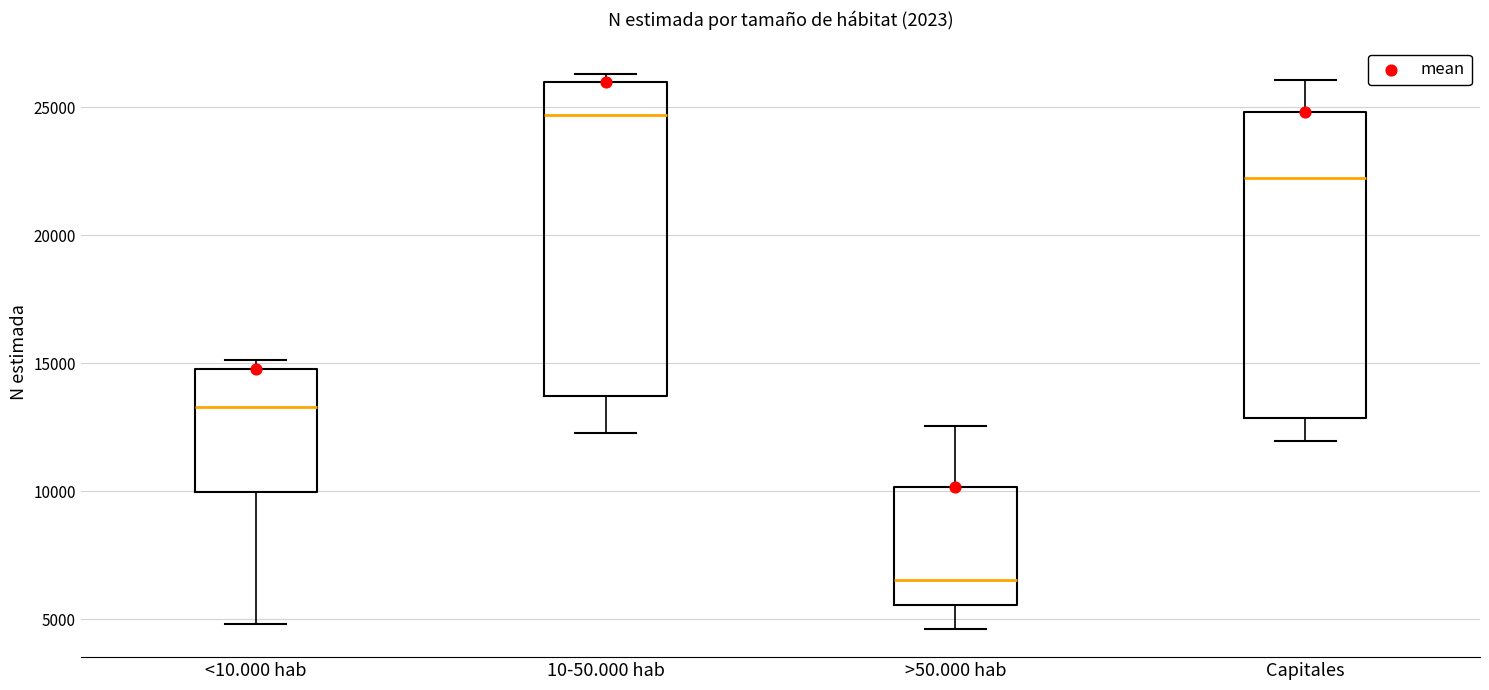

Reading left to right, transcribe this box plot: for each box, give where its median line is, the range the box spans, and where its two whiskers end, as read against the y-axis. The values are not printed on the chart, so give them approximately, as read against the axis.

<10.000 hab: median 13500, box 10000 to 15000, whiskers 5000 to 15000 (just above the box's upper edge)
10-50.000 hab: median 24500, box 13500 to 26000, whiskers 12500 to 26500
>50.000 hab: median 6500, box 5500 to 10000, whiskers 4500 to 12500
Capitales: median 22000, box 13000 to 25000, whiskers 12000 to 26000